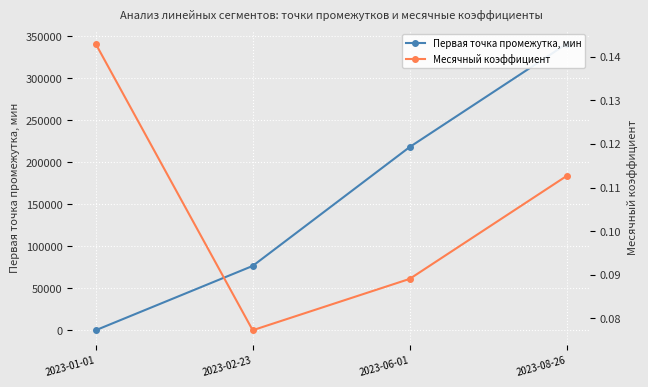

What is the label of the 3rd point from the left?

2023-06-01